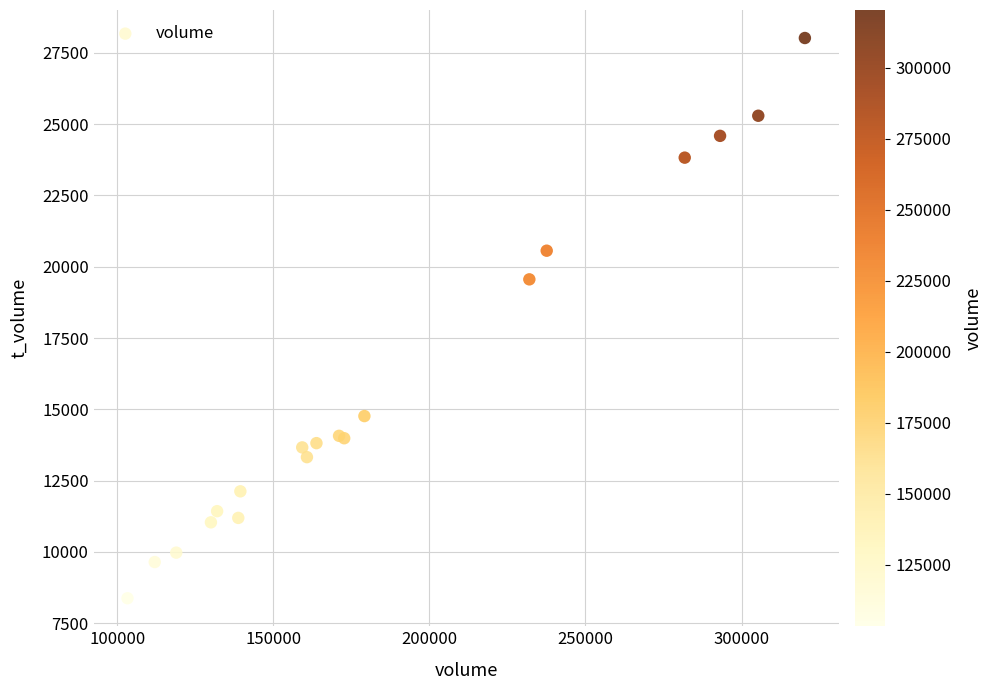

What Y value in the scatter plot is closest to 18198?

19558